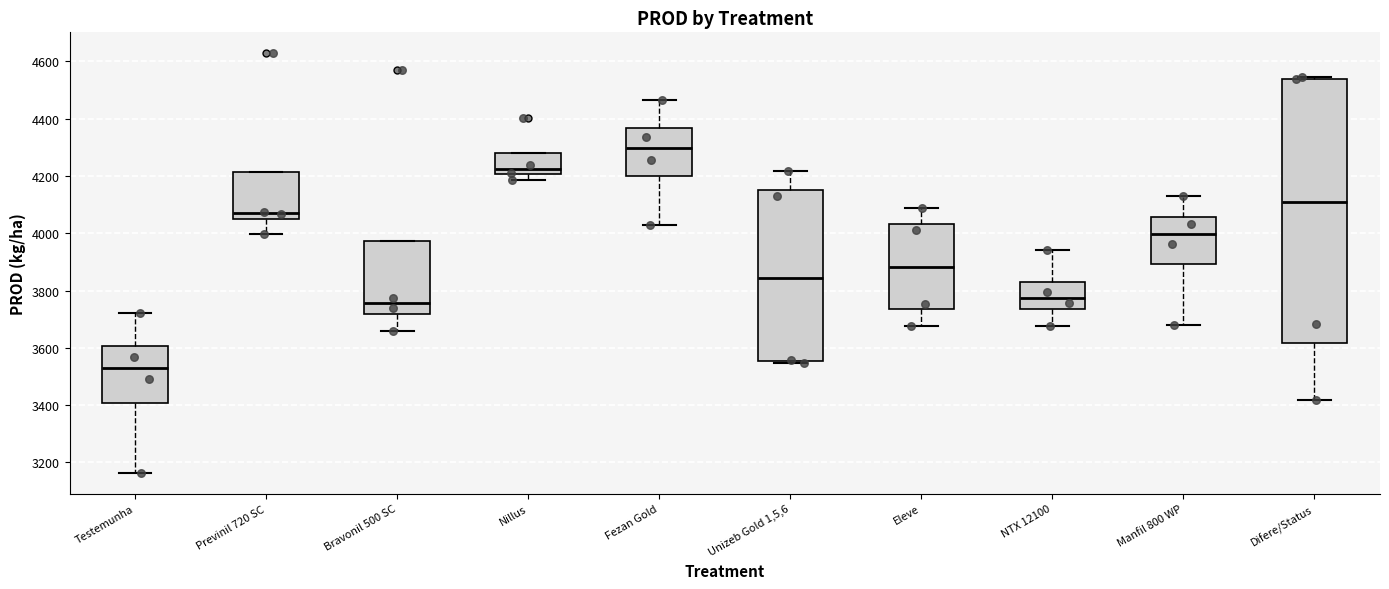

Comparing the boxes themselves (not the whiskers), which one is the tallest?

Difere/Status